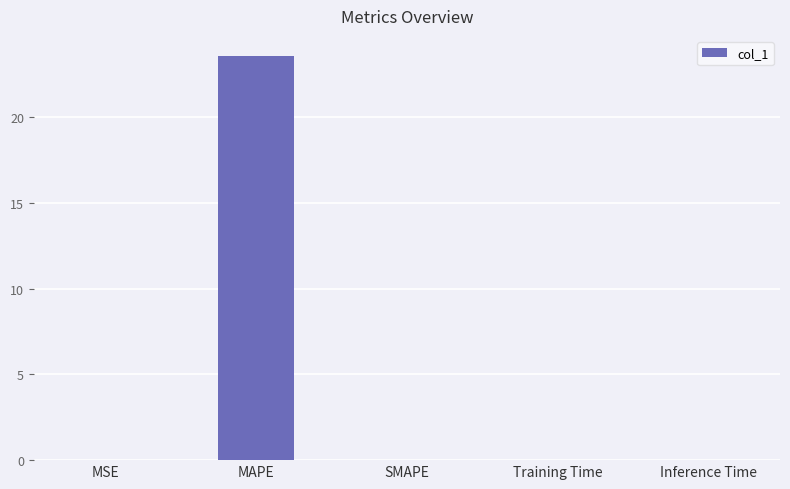

Which label corresponds to the largest value in the chart?

MAPE